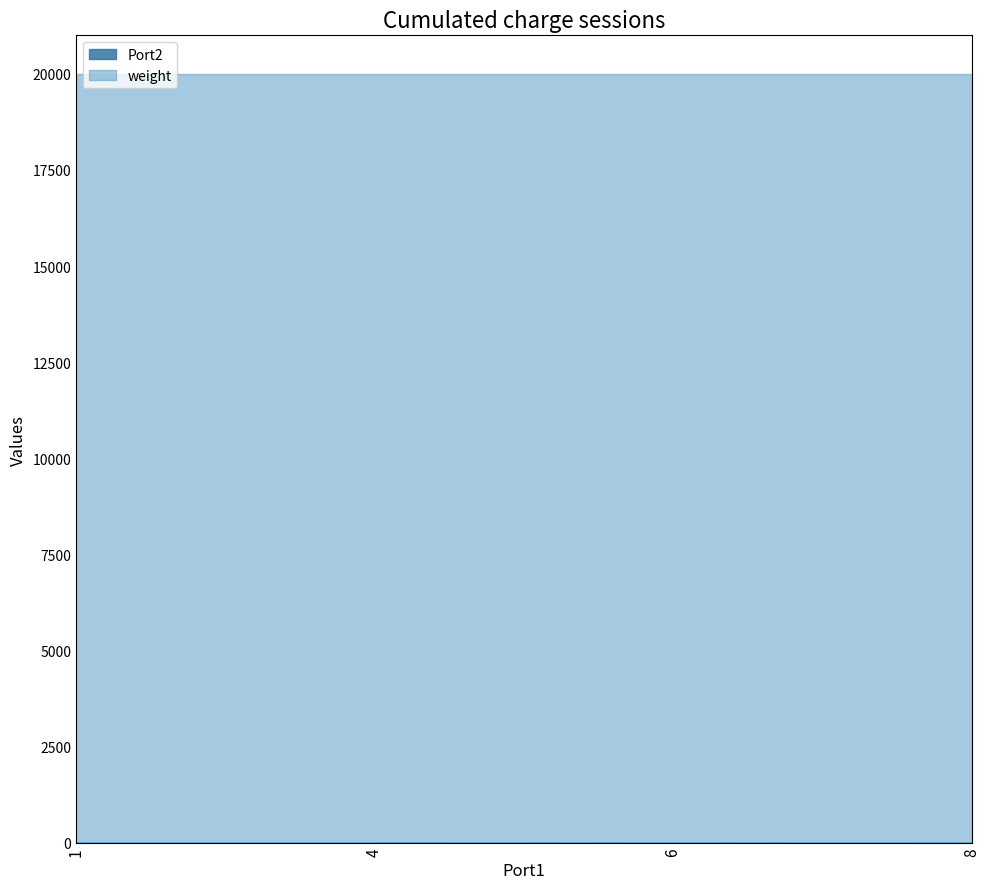

What is the spread (max minus min) of values at 8?

19998